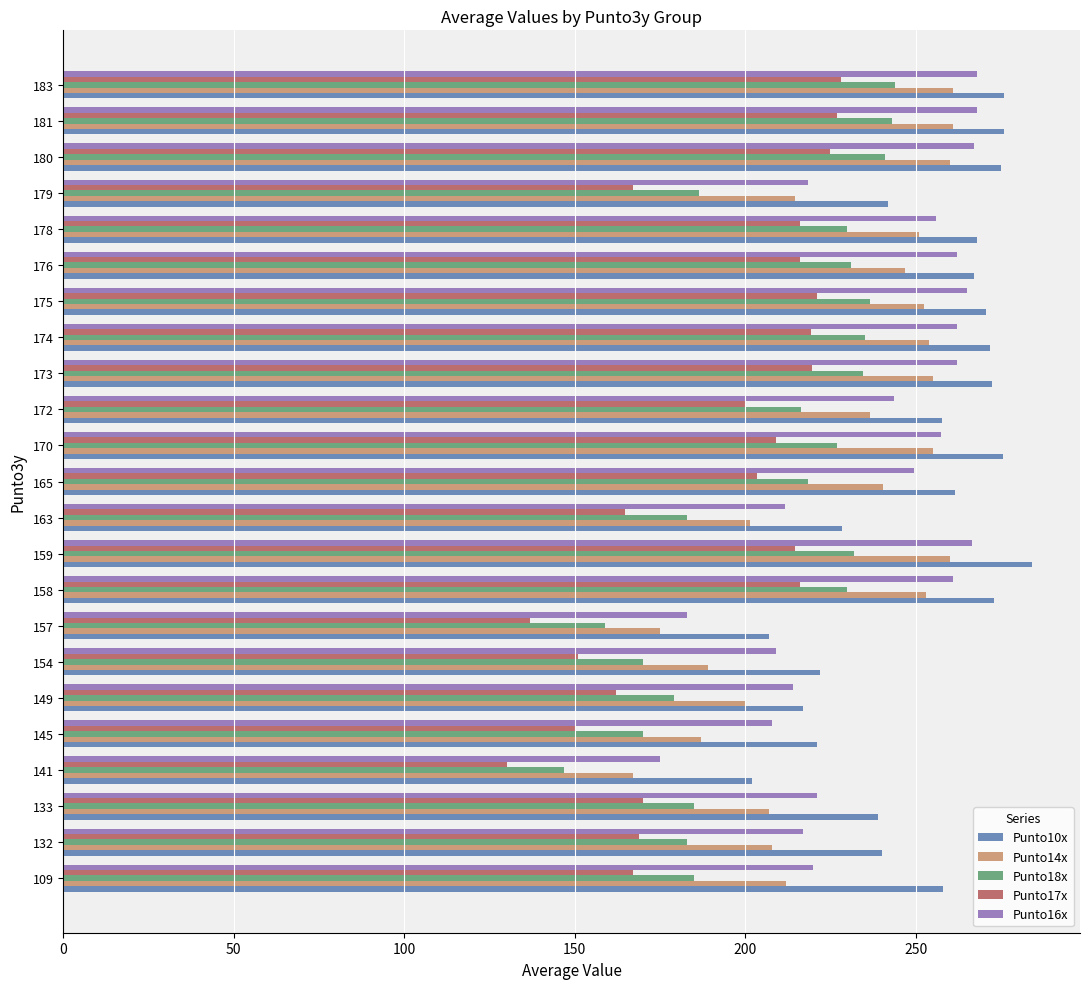

What is the maximum value shown in the chart?

284.0